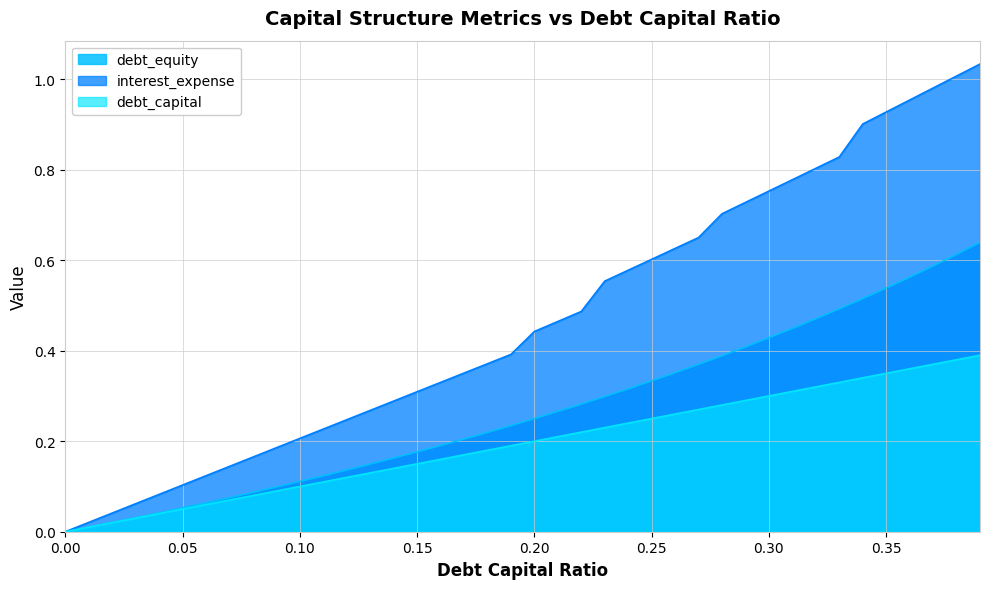

True or false: debt has more than 0 points higher than both neighbors.

False